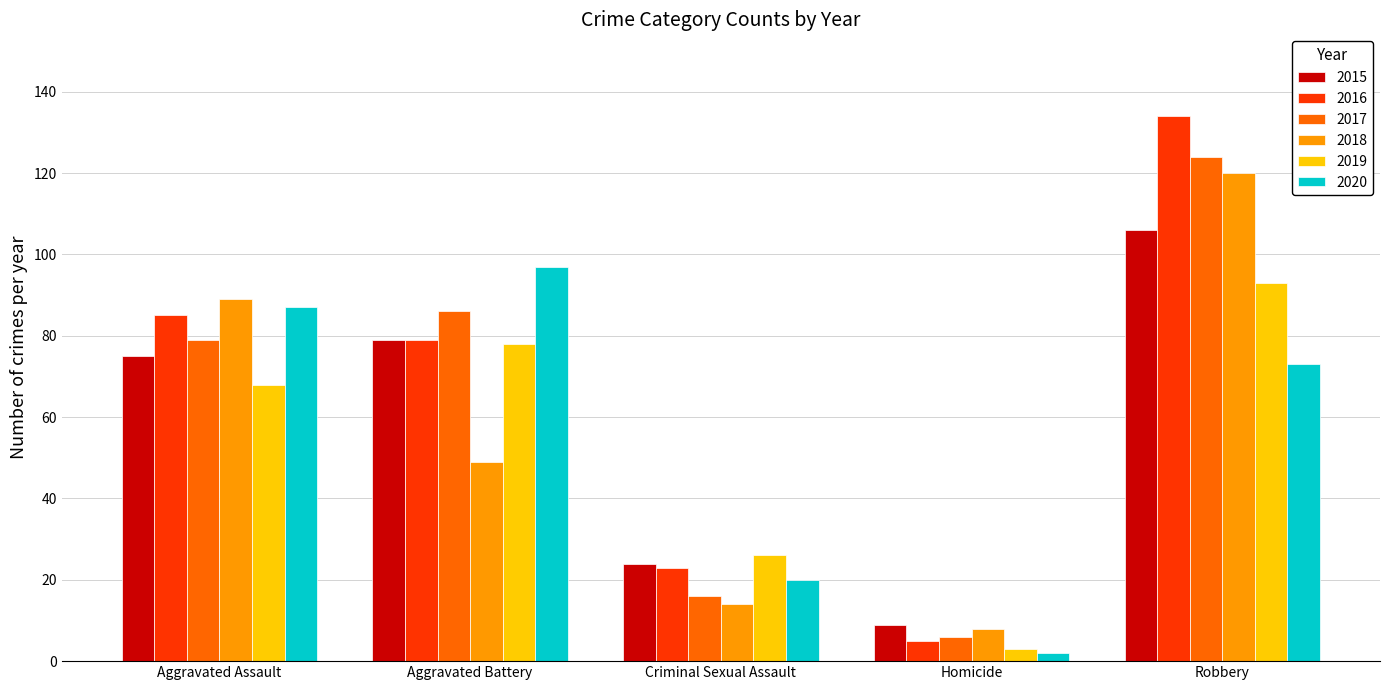

How many bars are there in total?

30